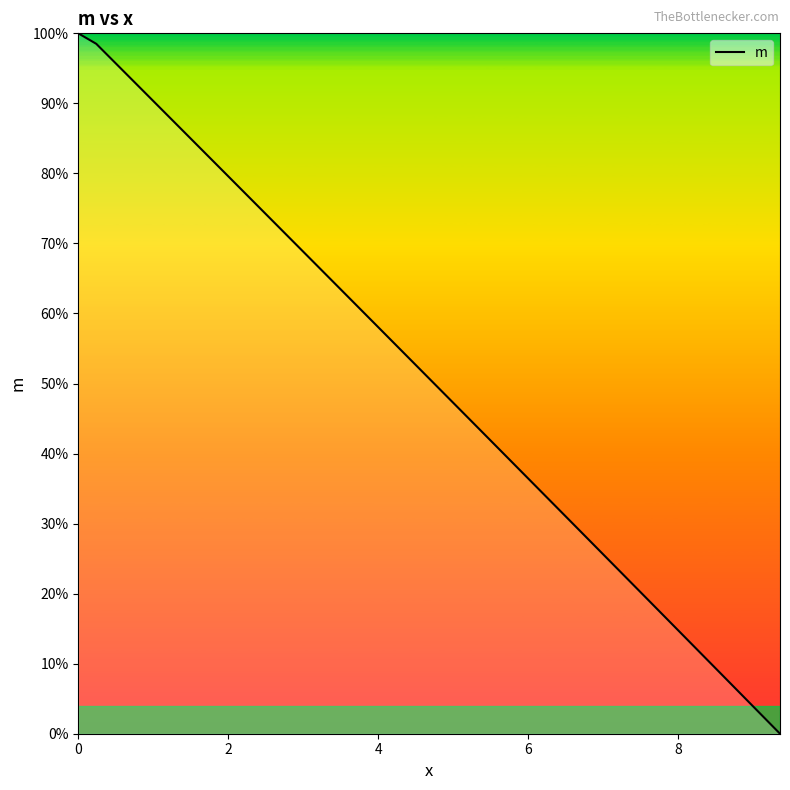

Is this an area chart (filled region under the line)?

Yes